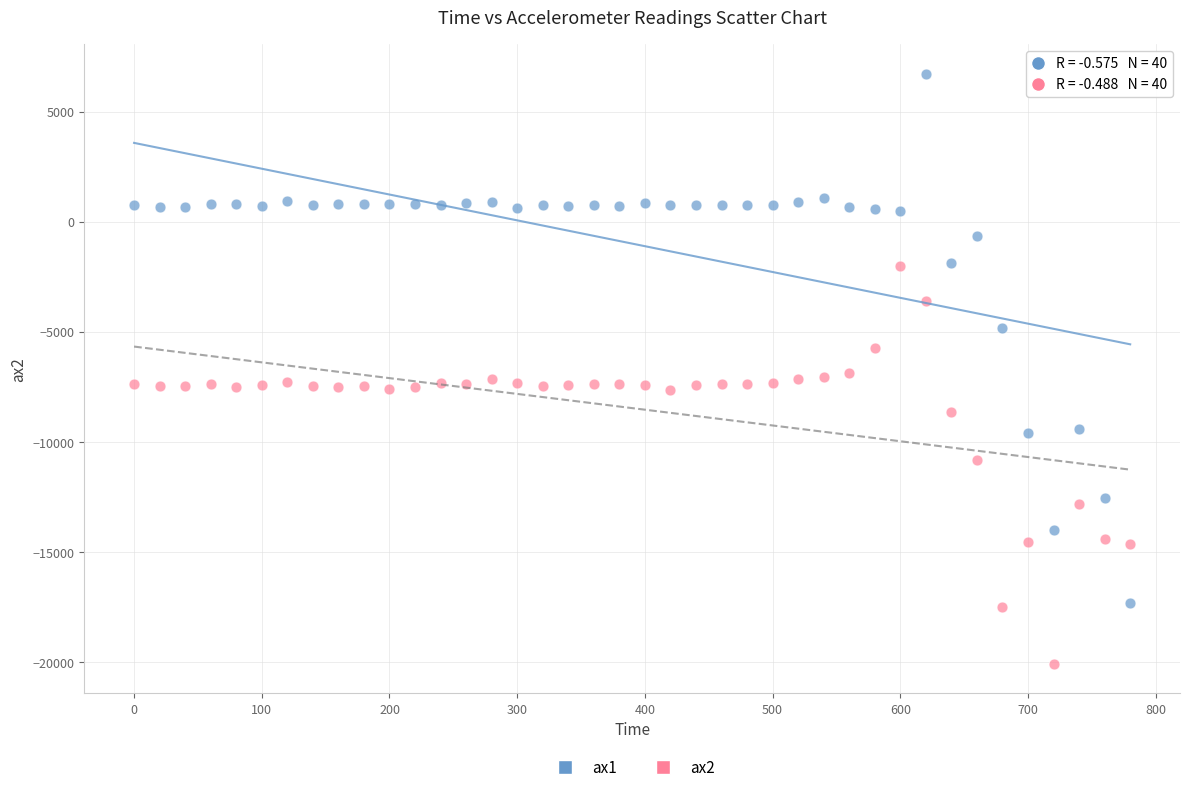

What are all the series names shown in the legend?

ax1, ax2